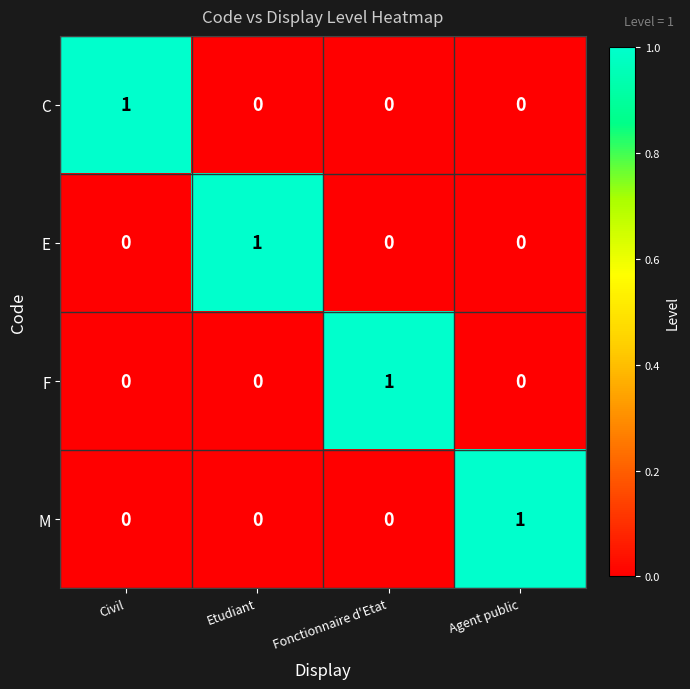

How many F values are between 0 and 1?

4